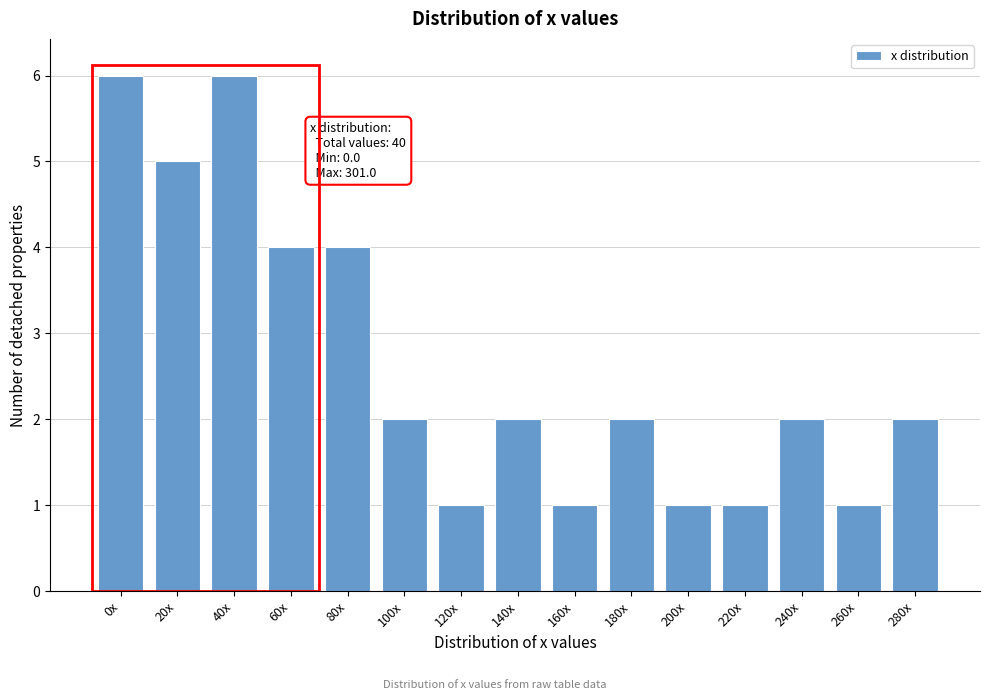

Reading right to left, extract all data points from this chart.

2	1	2	1	1	2	1	2	1	2	4	4	6	5	6